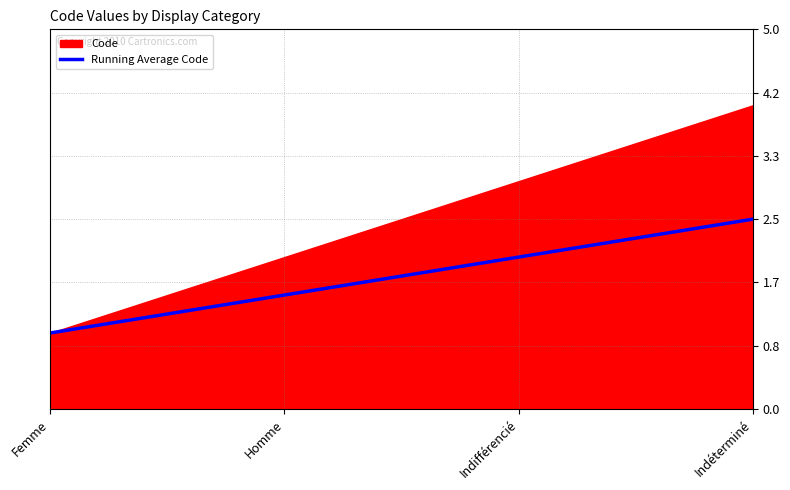

Which has a higher value, Indifférencié or Indéterminé?

Indéterminé